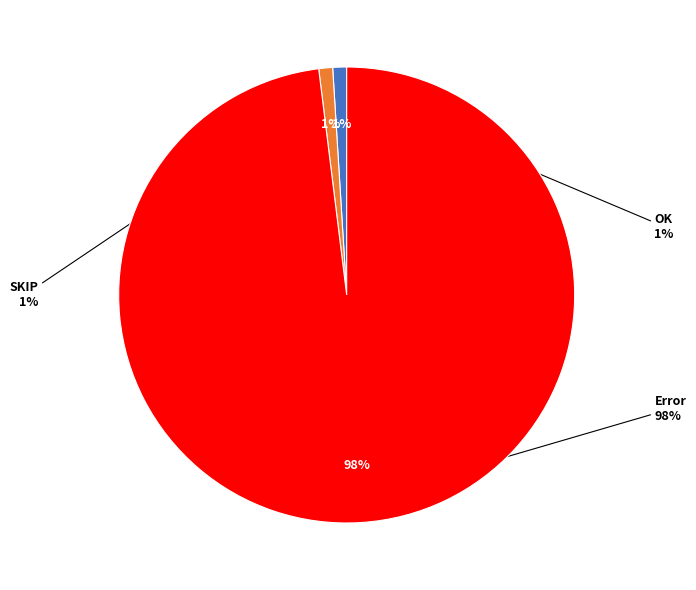

Count the number of slices in the pie.

3